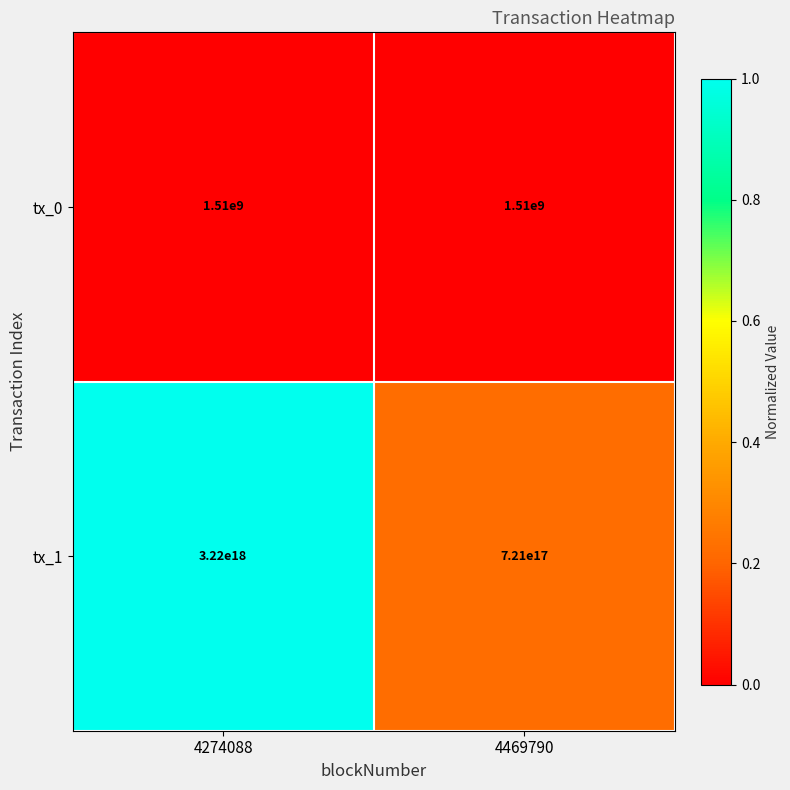

How many series are shown in this chart?

2